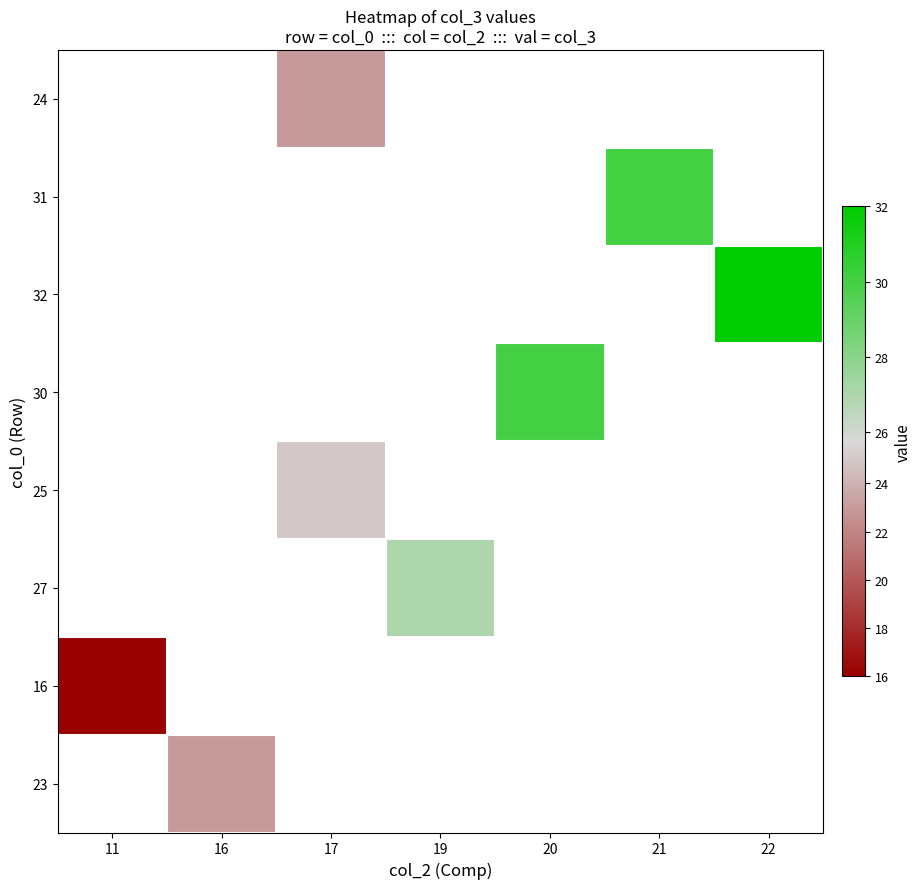

What is the maximum value shown in the chart?

32.0